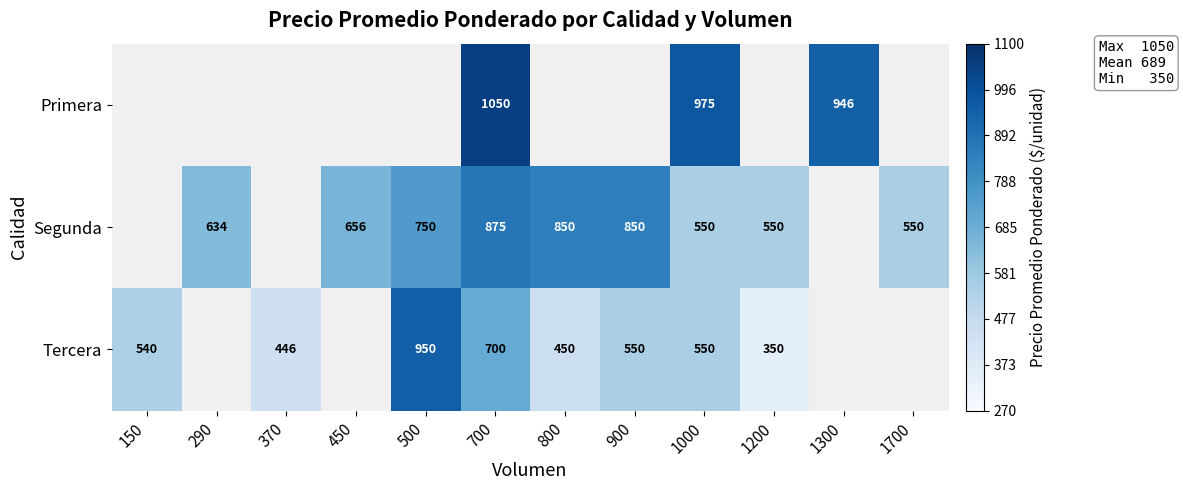

Rank the series at 700 from highest to lowest value.

Primera, Segunda, Tercera